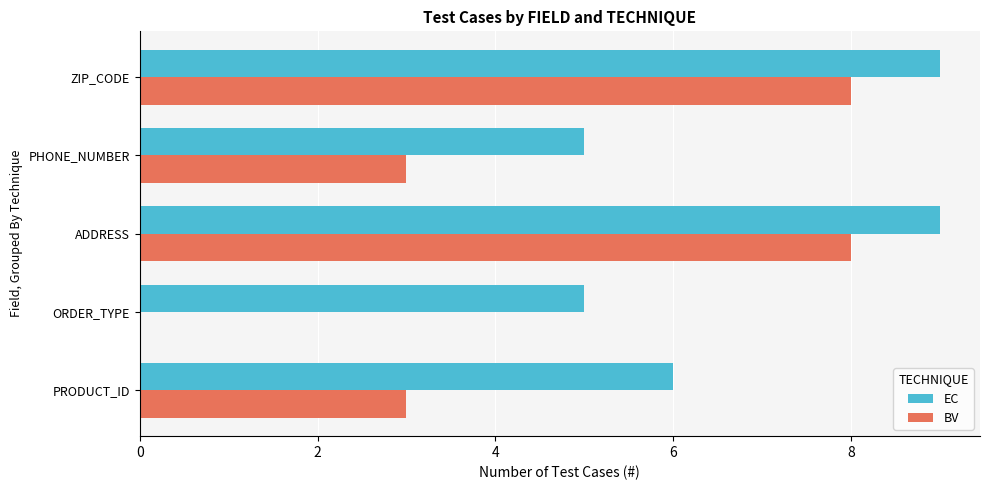

What is the sum of all BV values?

22